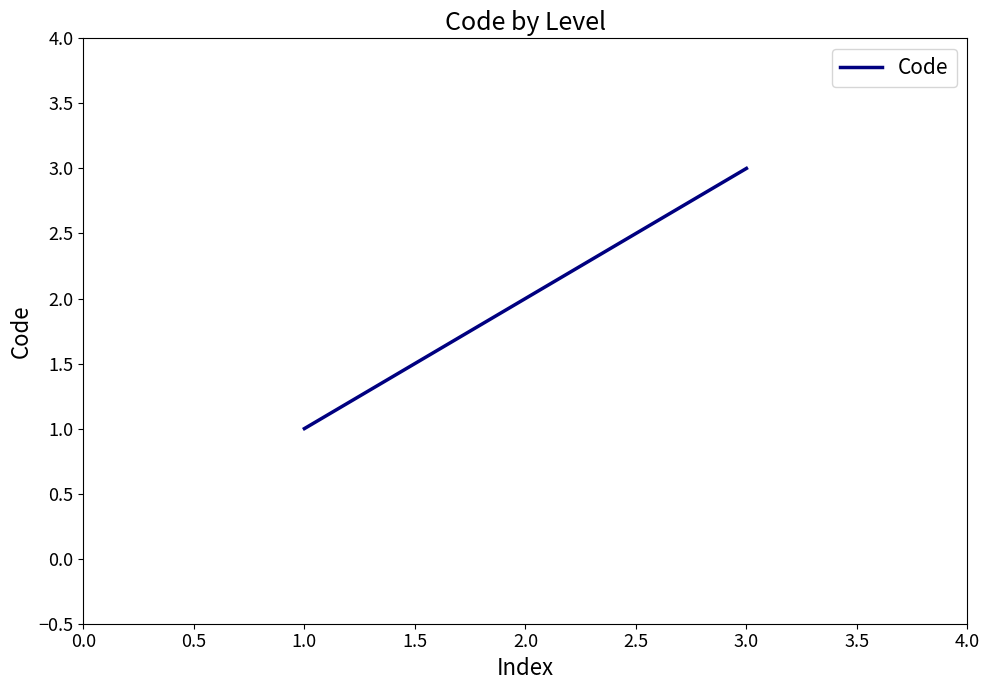

What is the sum of all values?

6